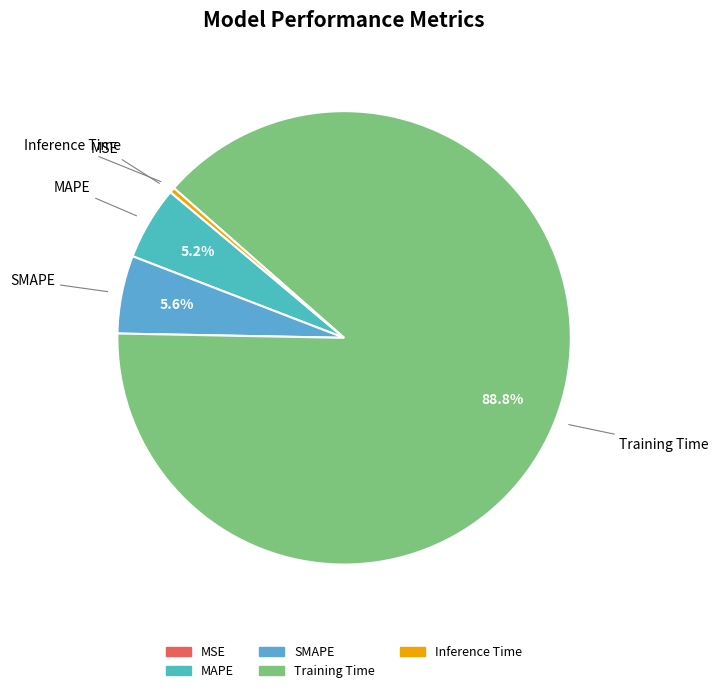

How much of the chart is everything except MAPE?

94.8%